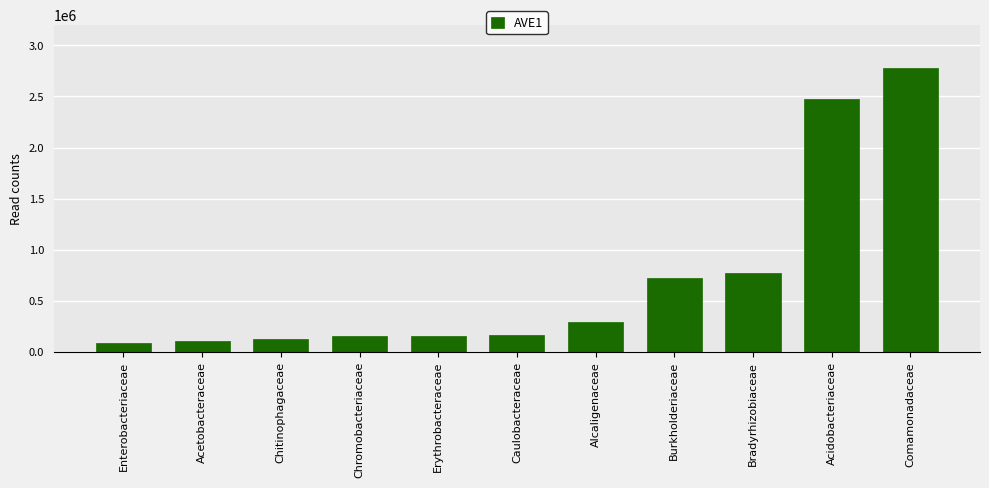

What is the approximate value at Alcaligenaceae?

297725